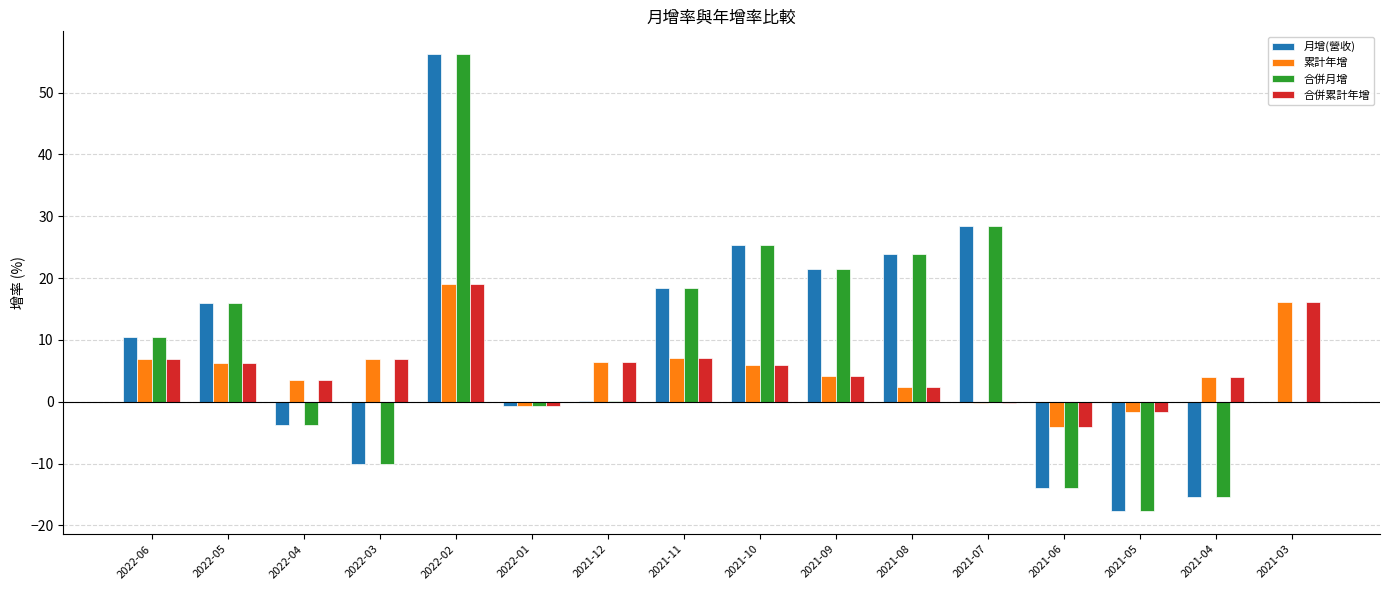

How many groups of bars are there?

16